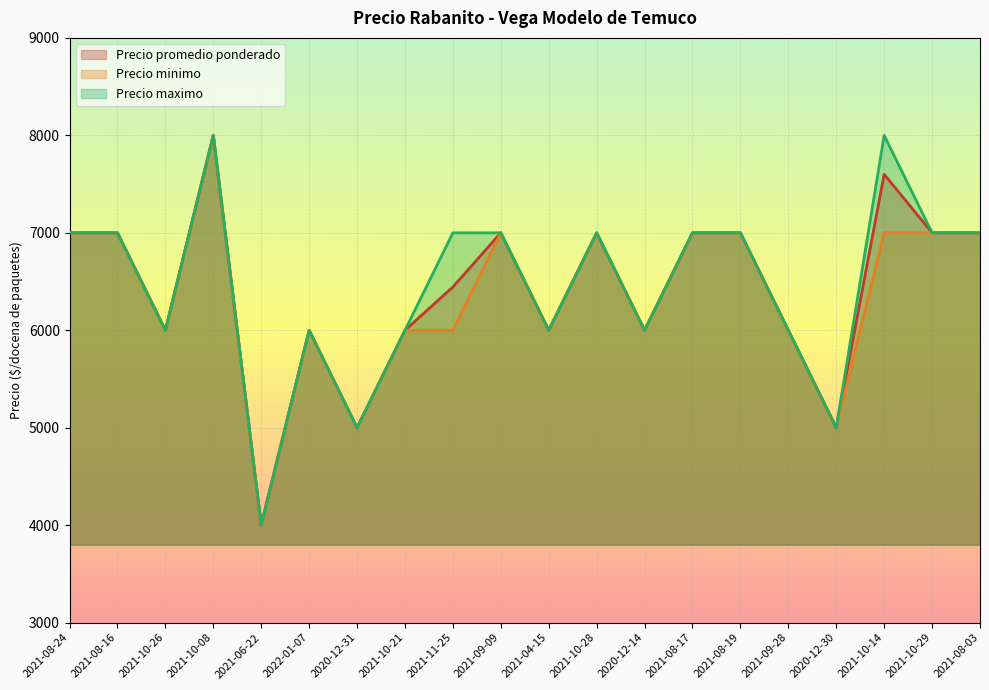

Is it true that Precio maximo equals 7000 at 2021-10-28?

True